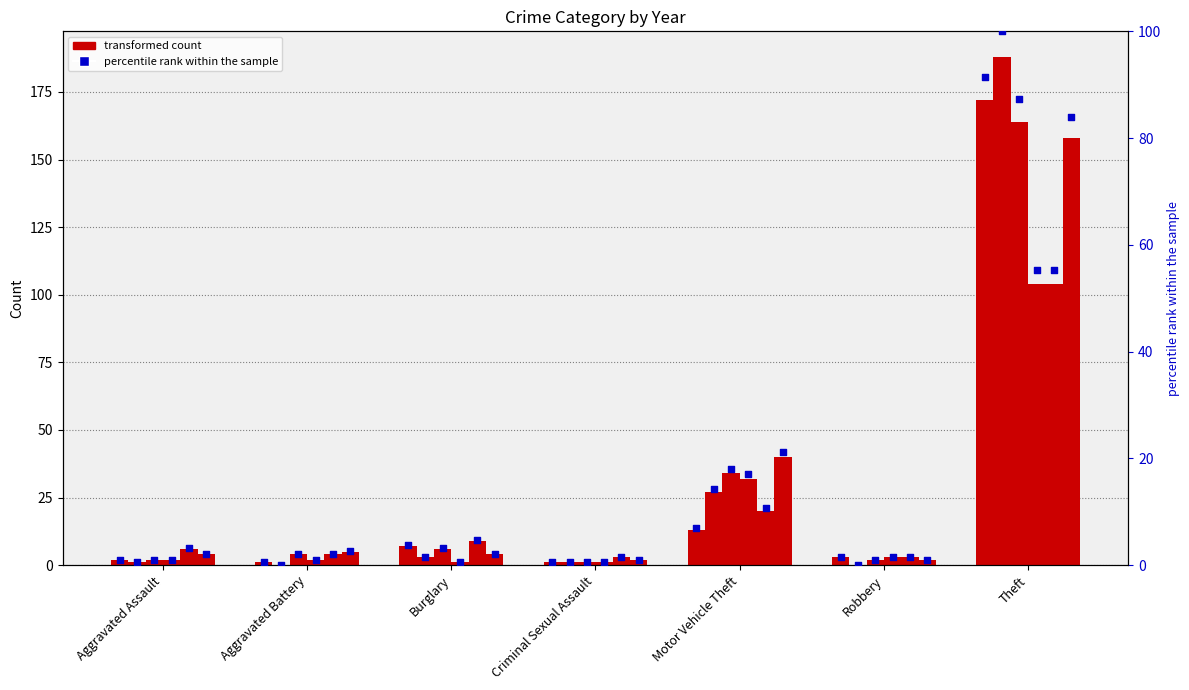

Between Theft and Aggravated Battery, which is larger?

Theft